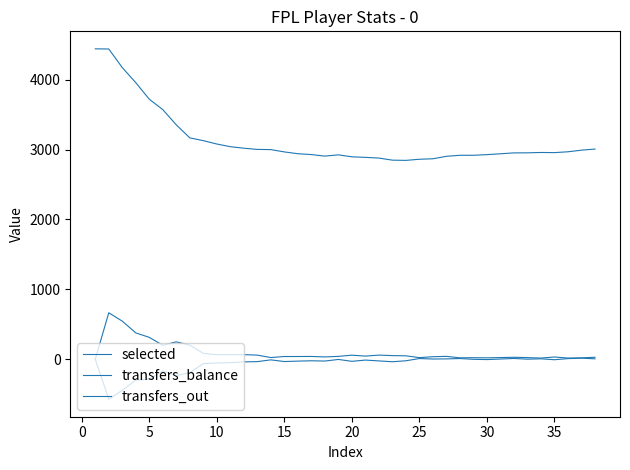

True or false: transfers_out and selected cross at least once.

False